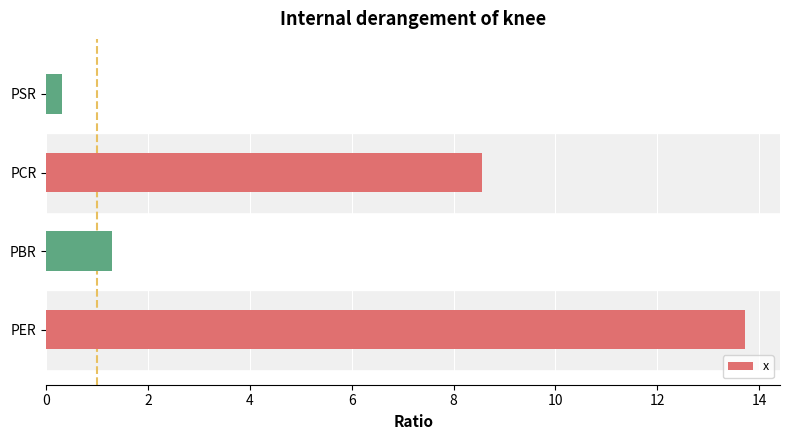

List the labels in order of value, smallest first.

PSR, PBR, PCR, PER